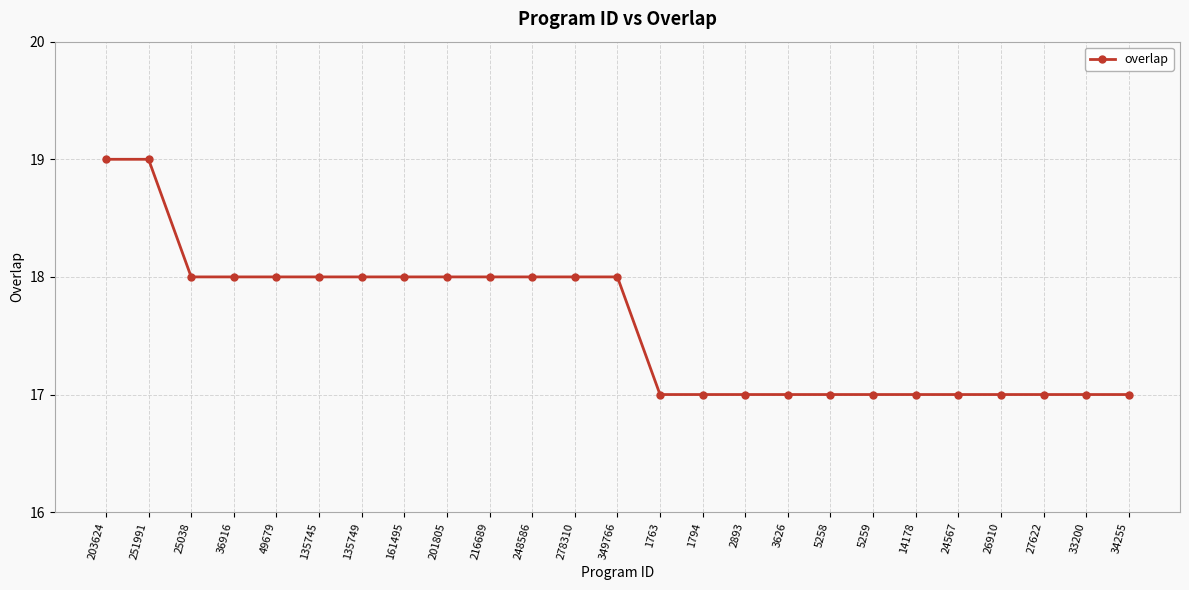

What is the ratio of the value at 5258 to the value at 251991?

0.9